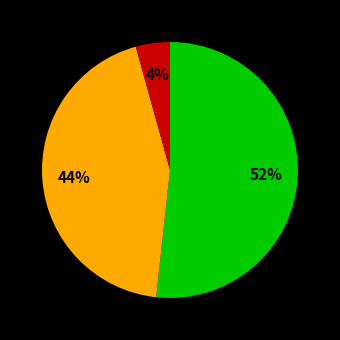

Is there a majority slice in this chart?

Yes